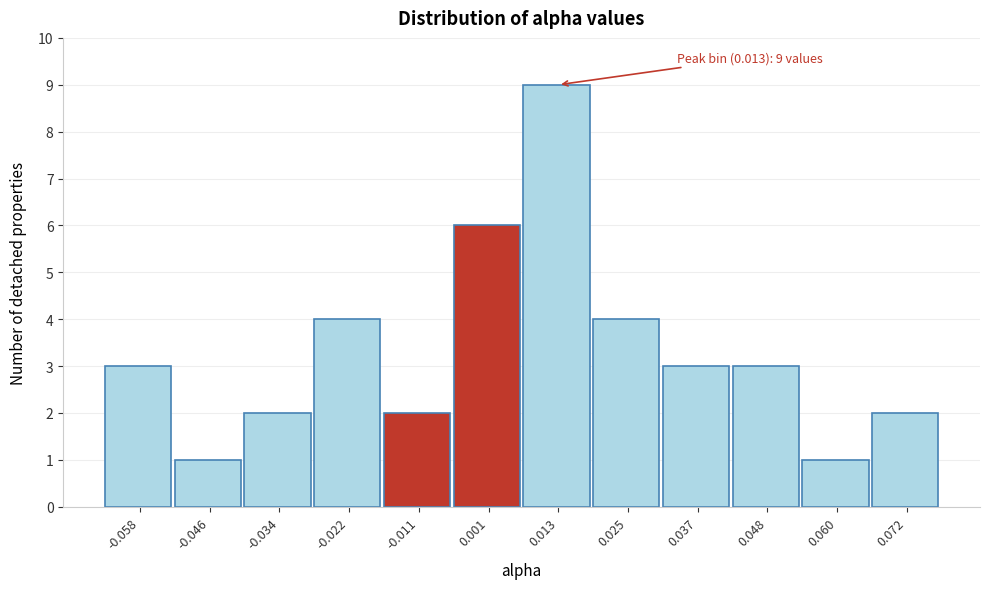

Which range on the x-axis has the tallest bar?

0.008 to 0.018